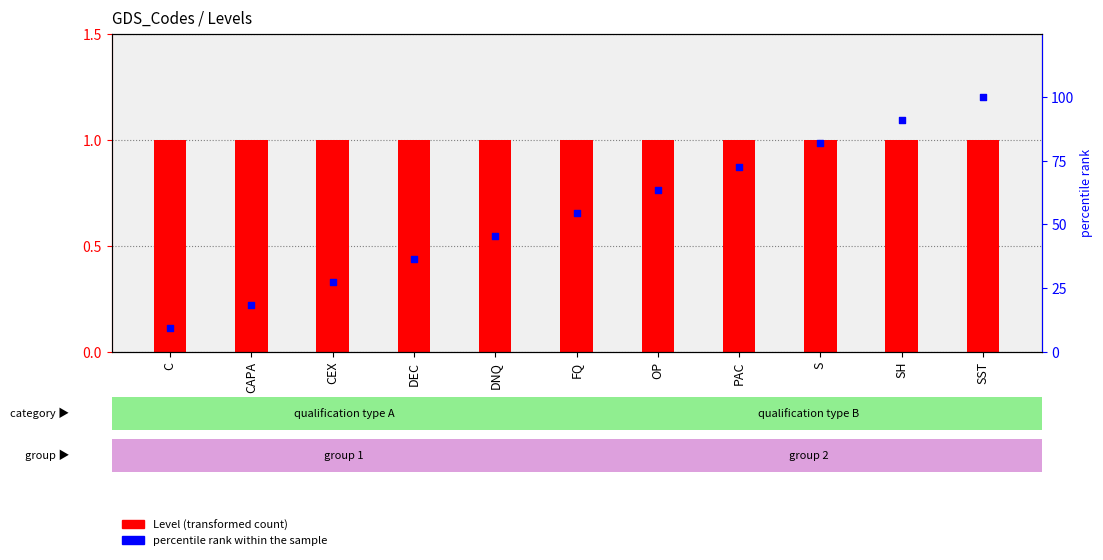

Which series has the largest total across all categories?

percentile rank within the sample